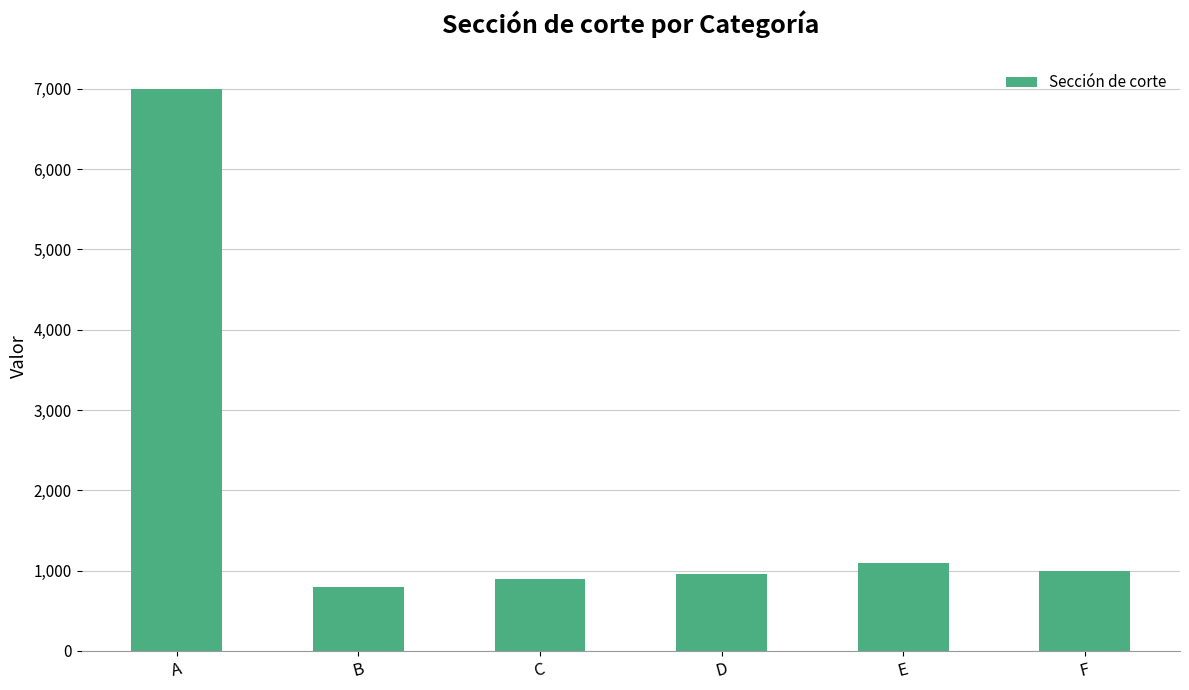

Are the bars horizontal?

No